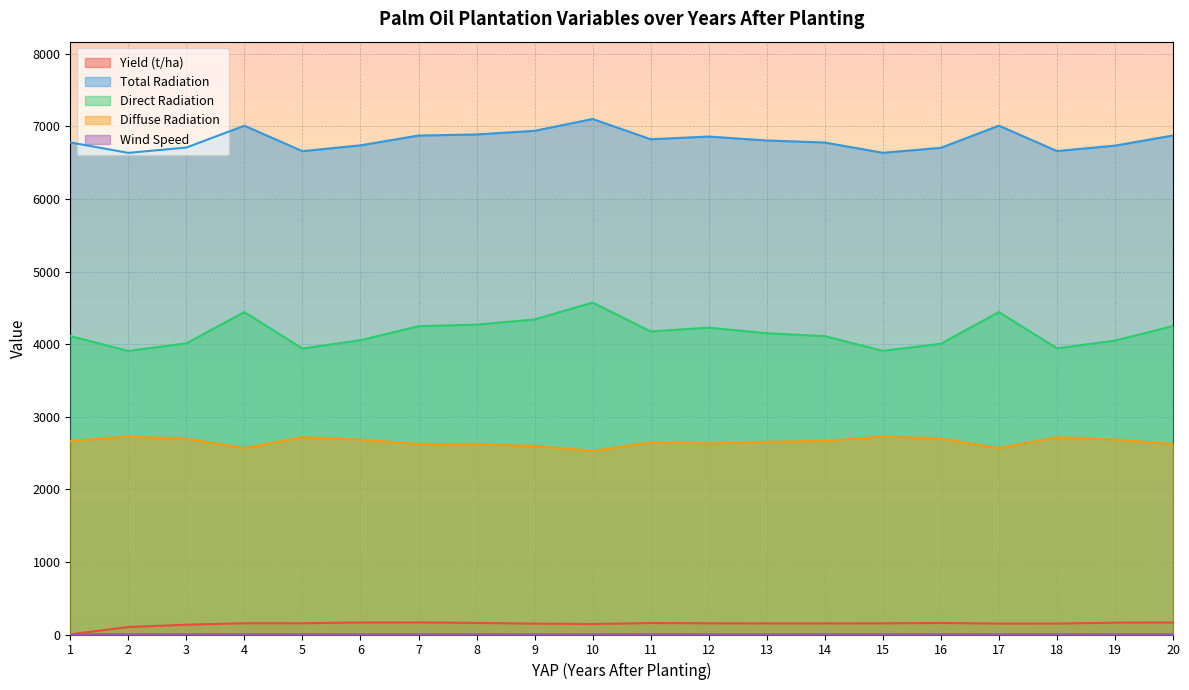

What are all the series names shown in the legend?

yield, totalrad, directrad, diffuserad, wind